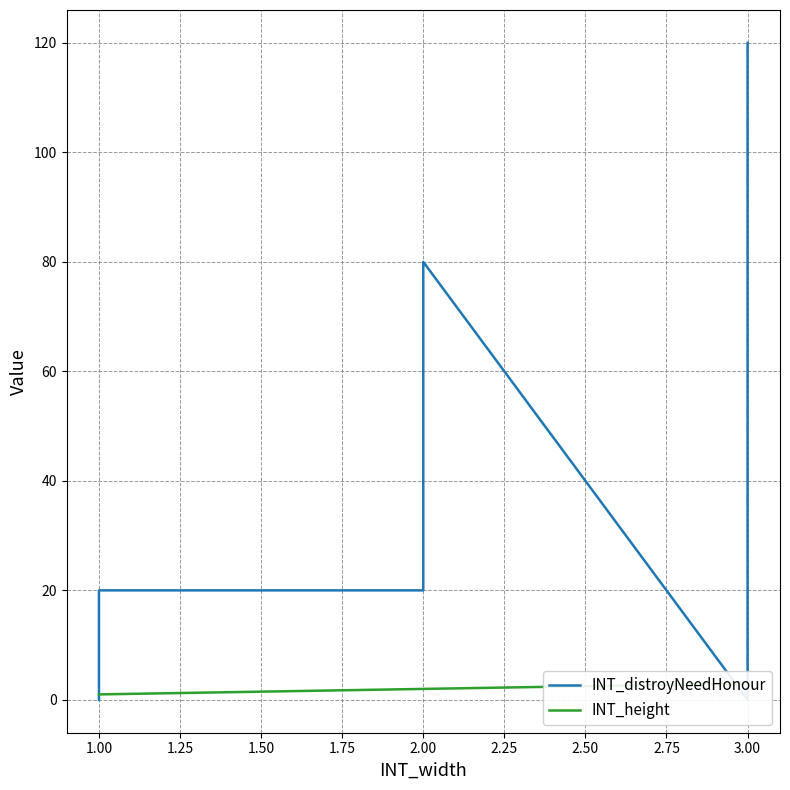

True or false: INT_distroyNeedHonour has a value of 10 at 1.00.

False